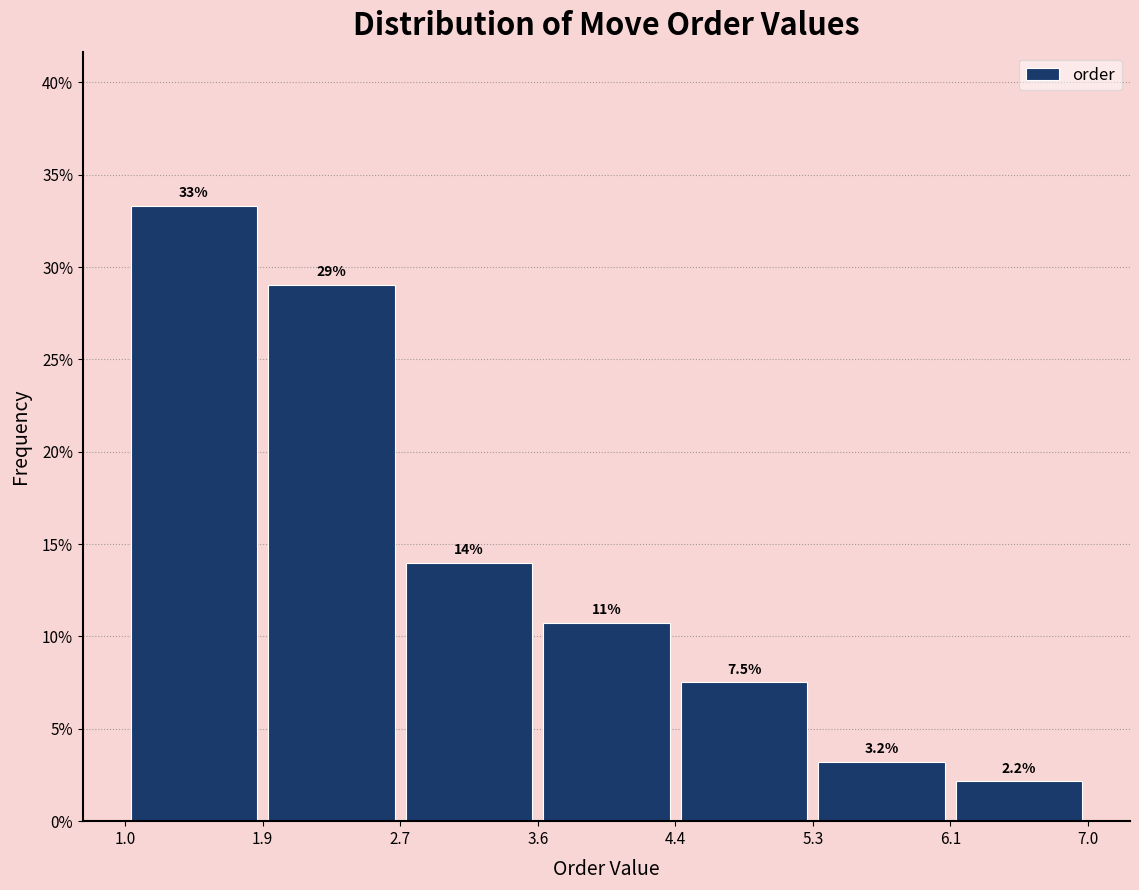

Over which range of the x-axis is the bar tallest?

1.0 to 1.9